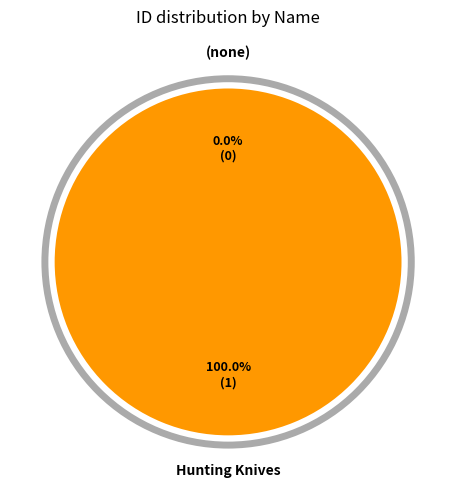

To the nearest percent, what is the average slice percentage?

50%